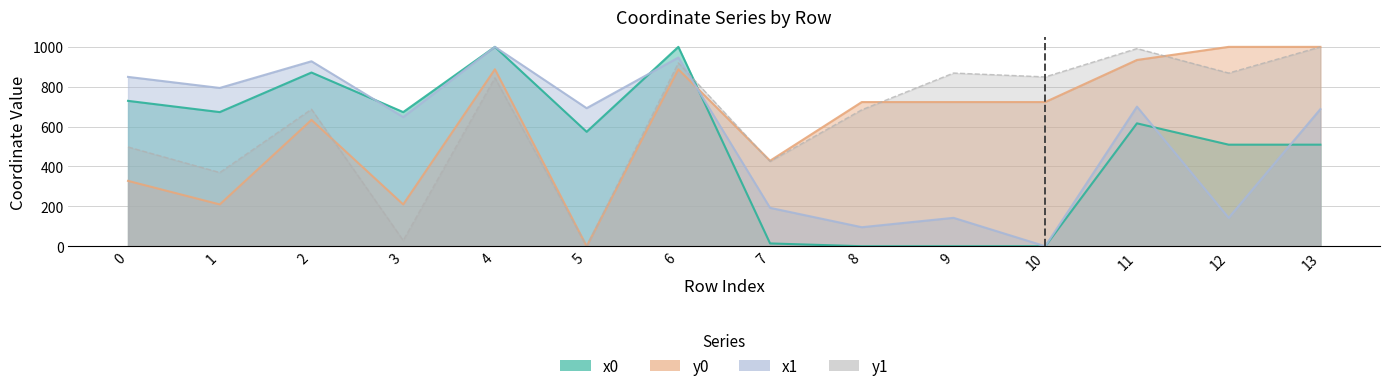

Which category has the lowest value in the x1 series?

10